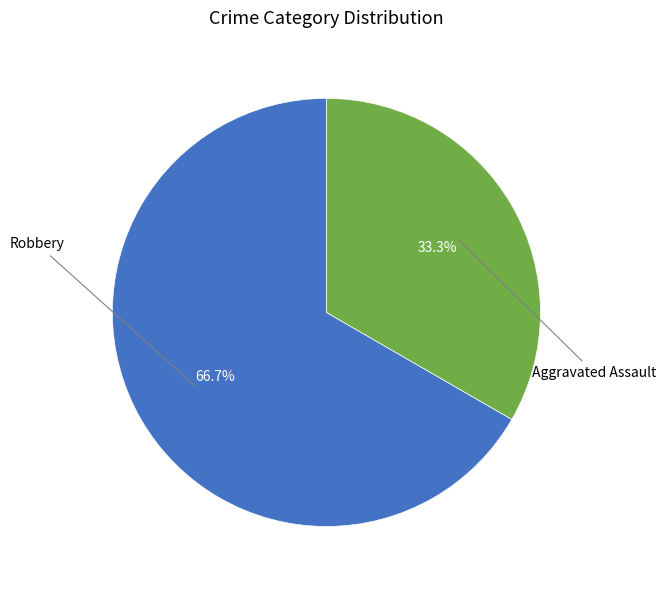

Which slice is the smallest?

Aggravated Assault